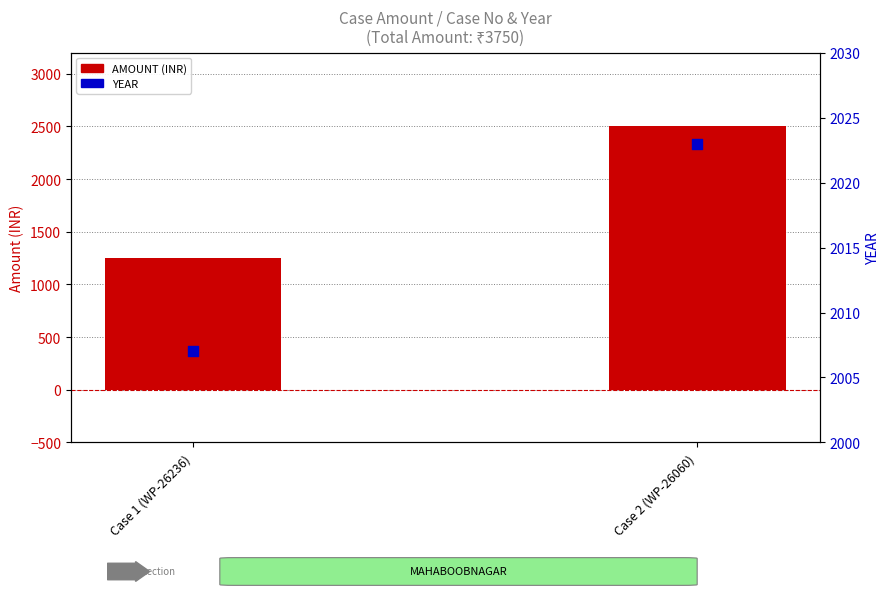

At how many categories does at least one series exceed 1397?

2